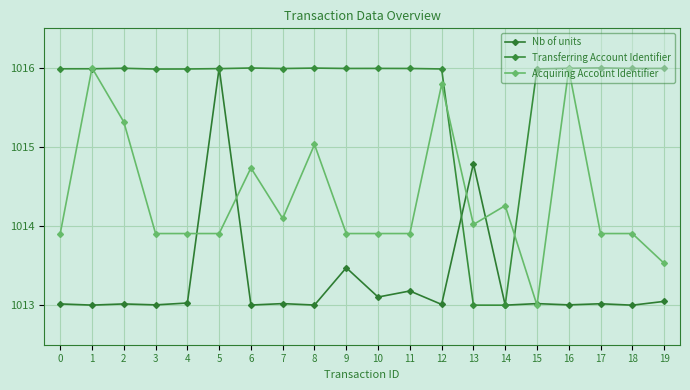

Where is the first local maximum for Nb of units?

2